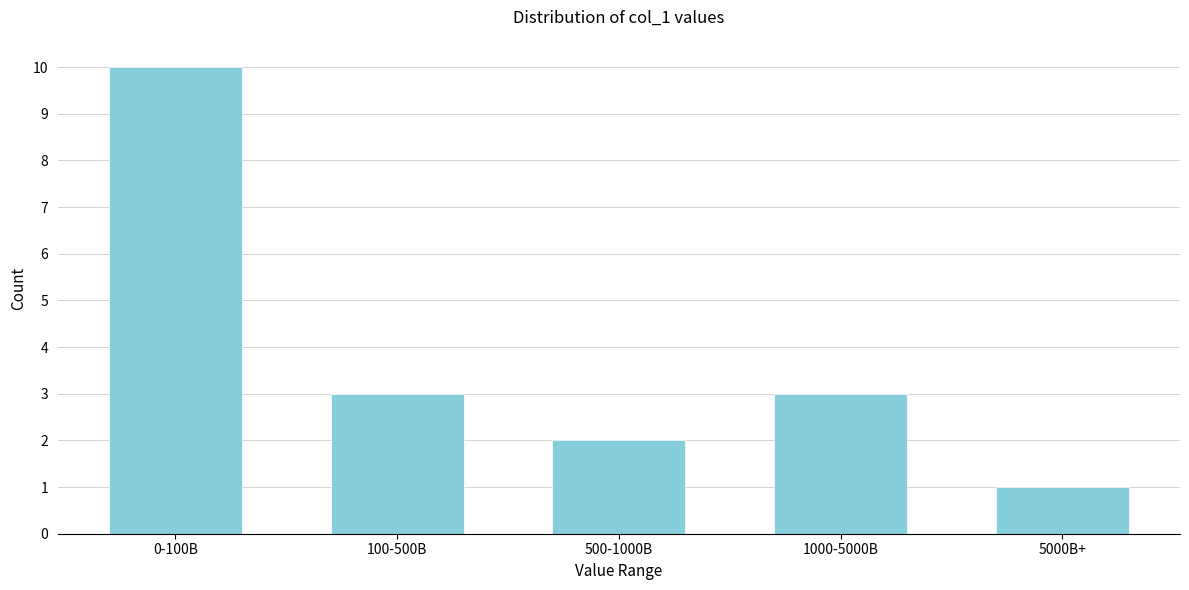

Reading left to right, what are all the values shown in this chart?

10	3	2	3	1